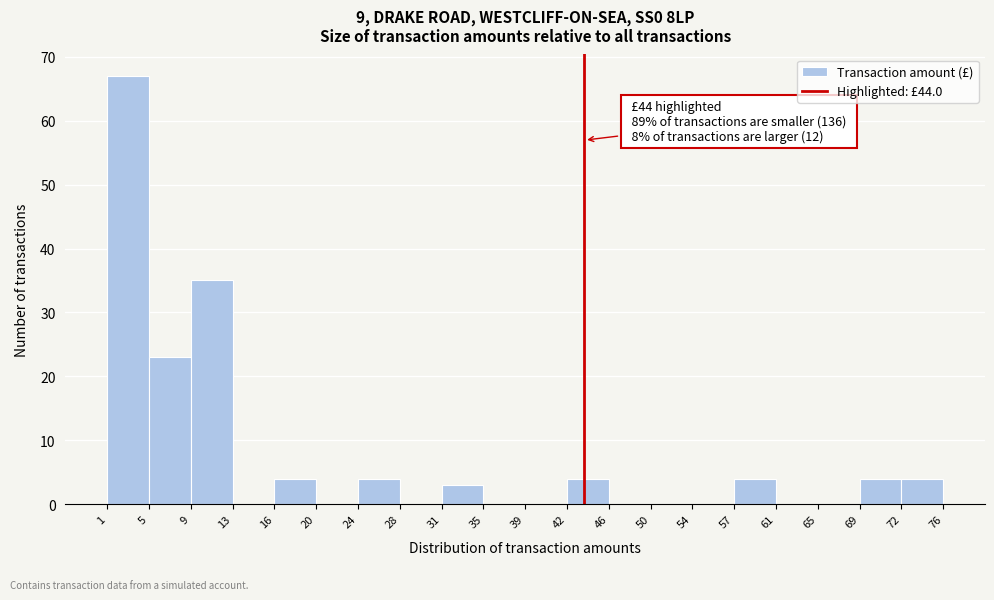

Which range on the x-axis has the tallest bar?

1 to 5